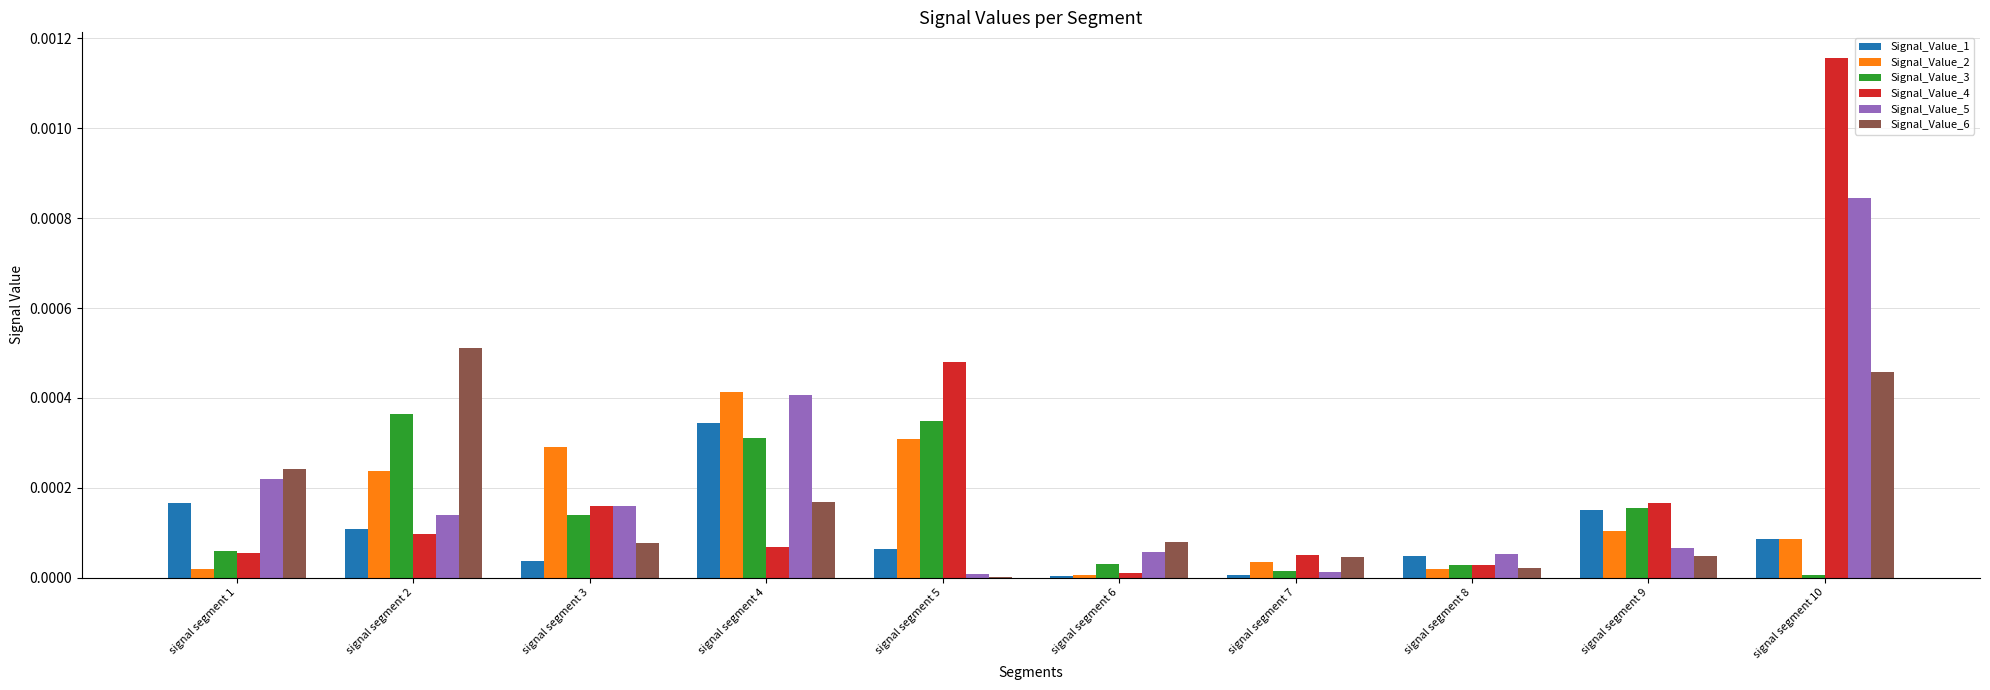

At which category is the sum across all series the highest?

signal segment 10